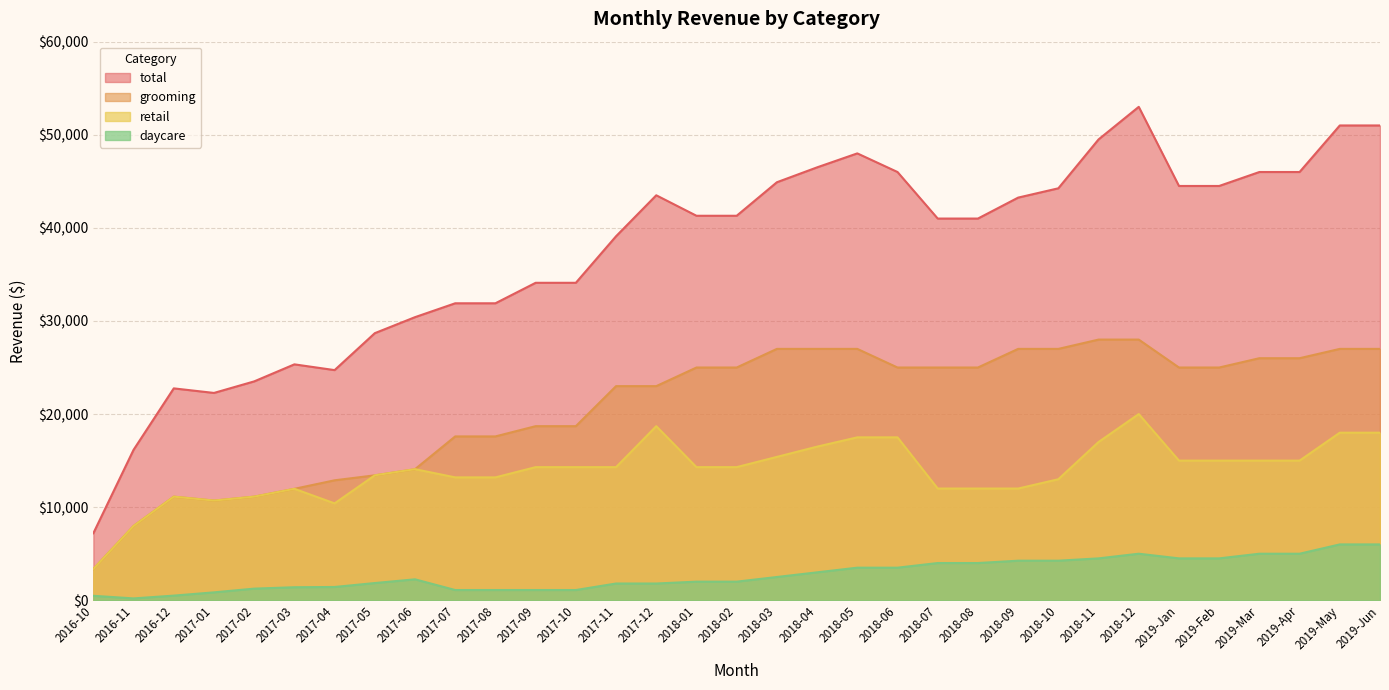

Between 2017-07 and 2018-01, which is larger?

2018-01